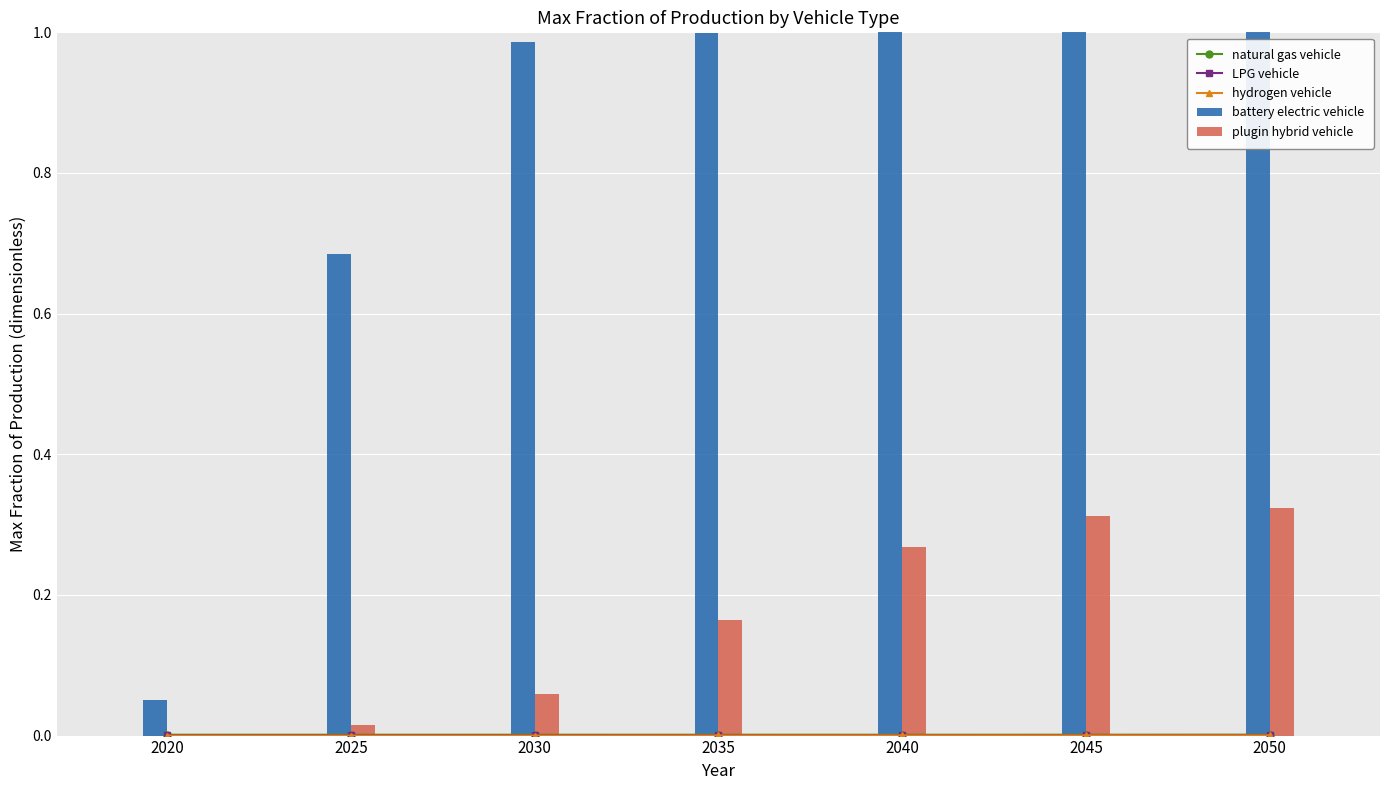

Which series has the widest spread of values?

battery electric vehicle